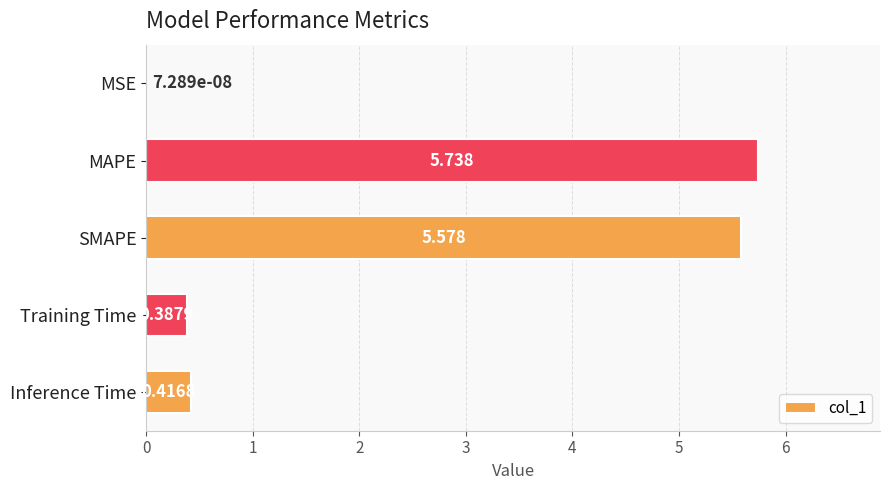

Where is the data nearest to the value 2?

Inference Time